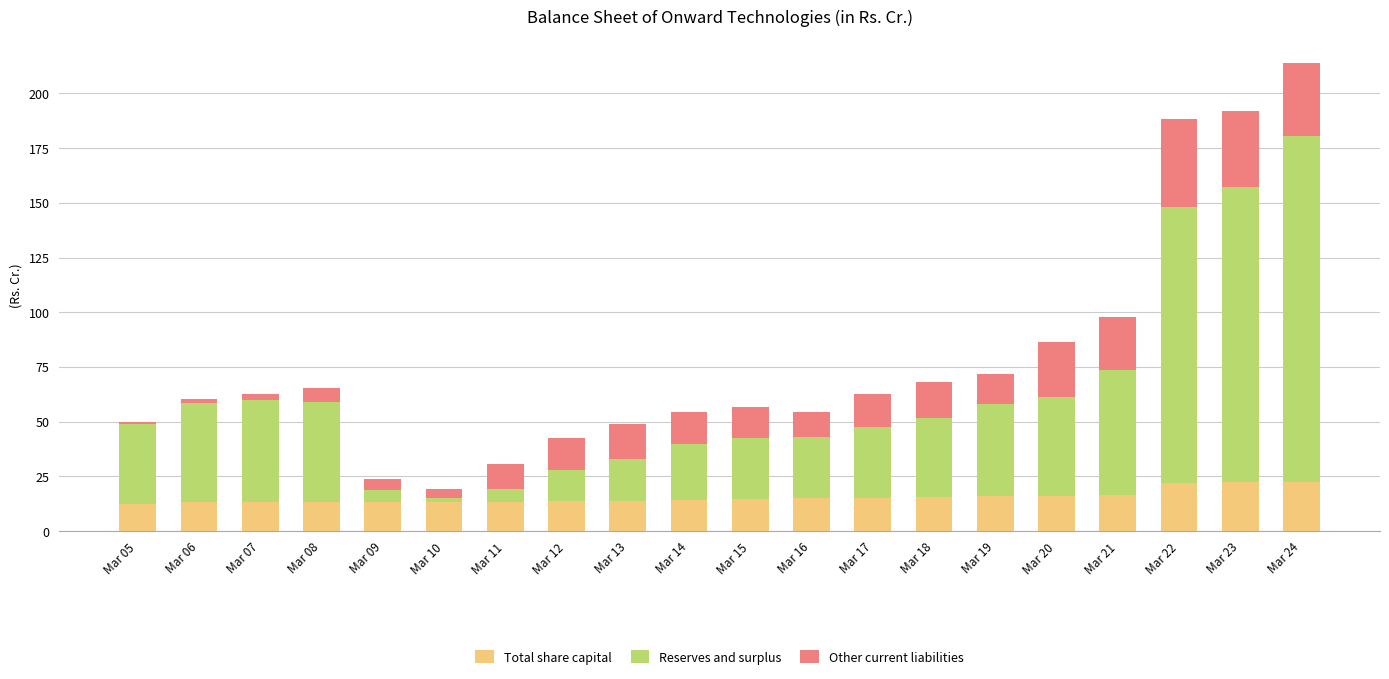

The value of Total share capital at Mar 12 is 13.5. True or false?

True